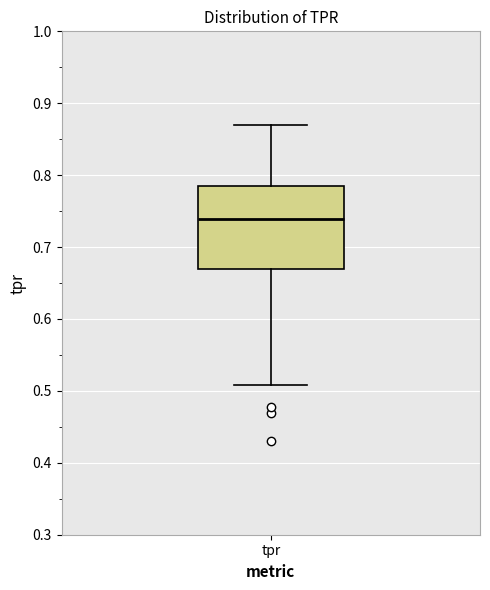

Transcribe this box plot: give where the median line is, the range the box spans, and where the two whiskers end, as read against the y-axis. The values are not printed on the chart, so give them approximately, as read against the axis.

median 0.74, box 0.67 to 0.78, whiskers 0.51 to 0.87